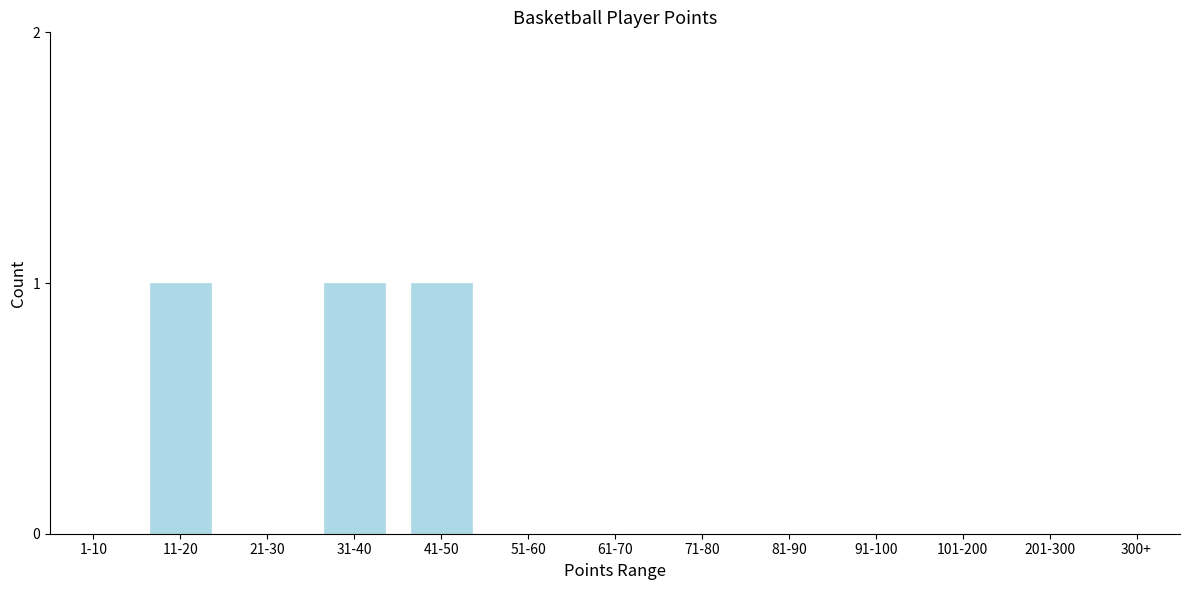

Reading left to right, list all the values displayed in this chart.

1-10=0	11-20=1	21-30=0	31-40=1	41-50=1	51-60=0	61-70=0	71-80=0	81-90=0	91-100=0	101-200=0	201-300=0	300+=0